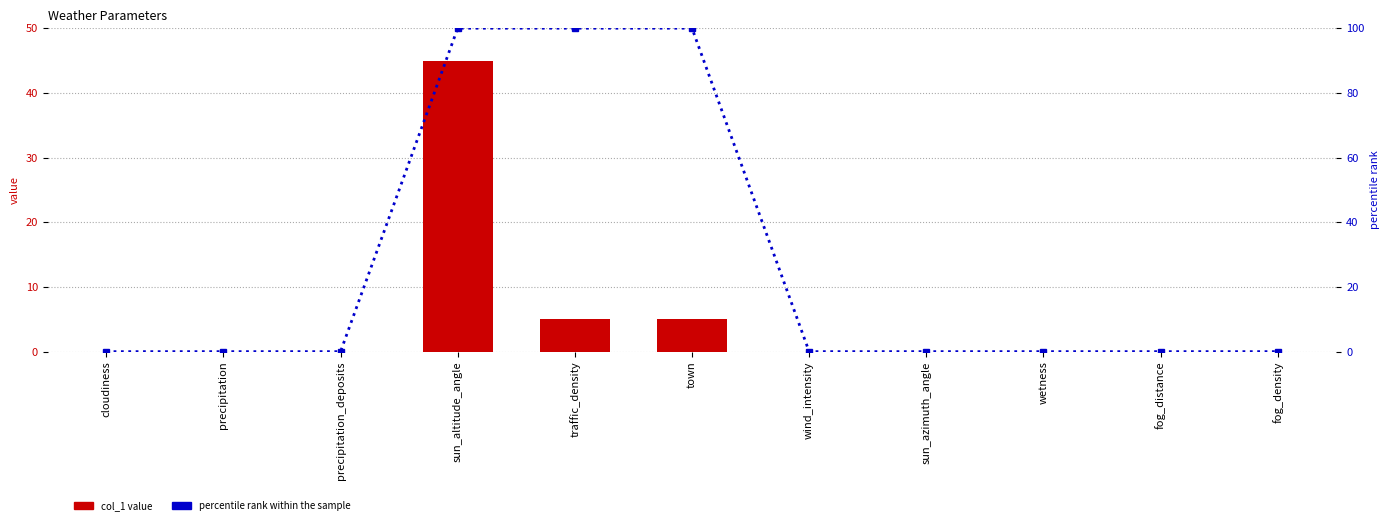

What is the approximate value of percentile rank within the sample at sun_altitude_angle, to the nearest 50?

100